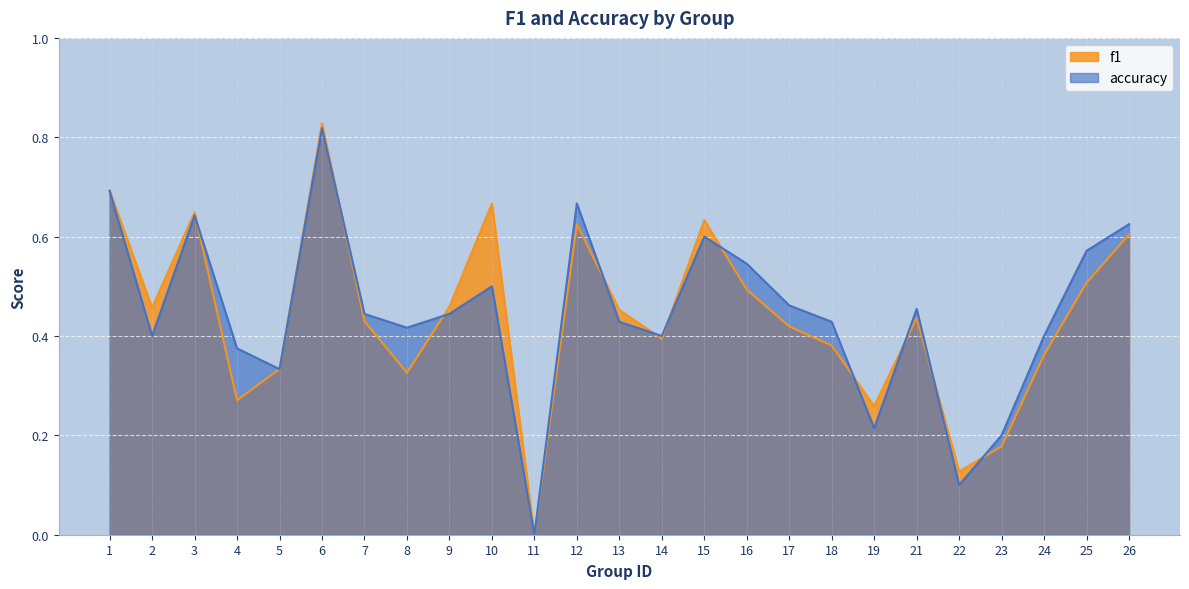

Is it true that accuracy equals 0.2 at 16?

False